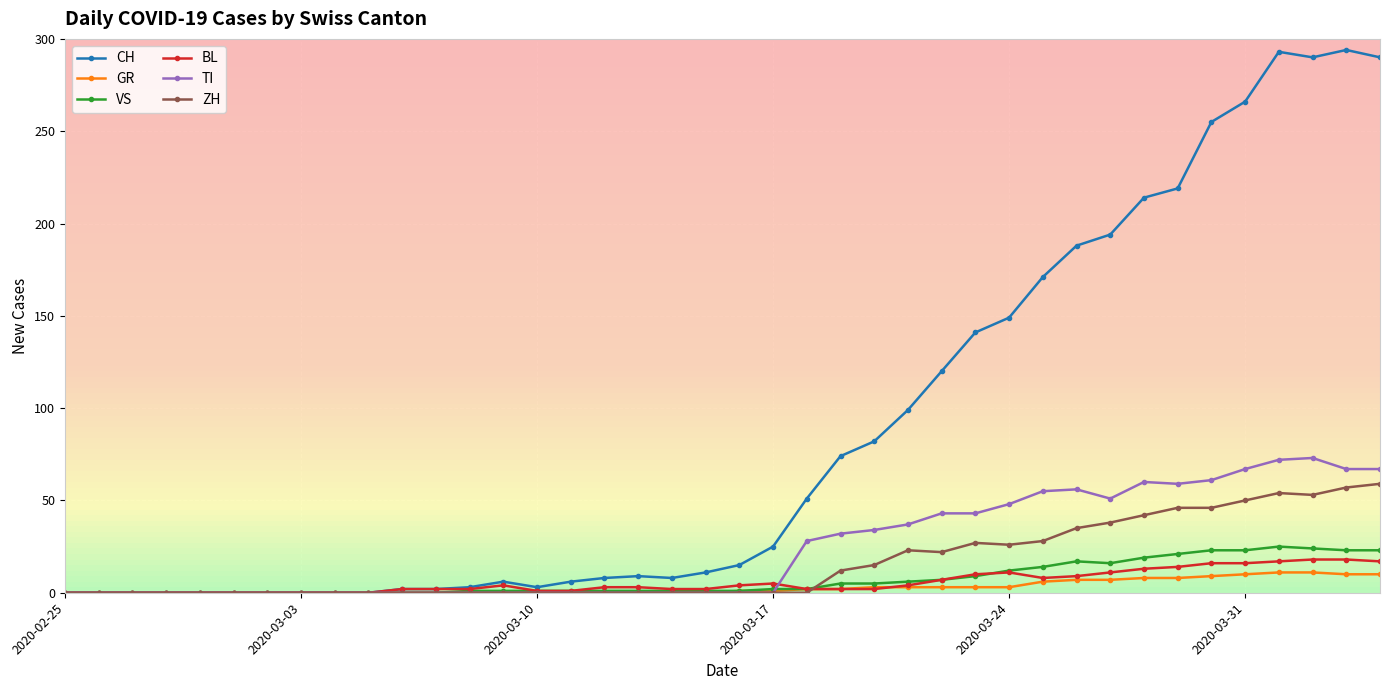

Which series has the widest spread of values?

CH